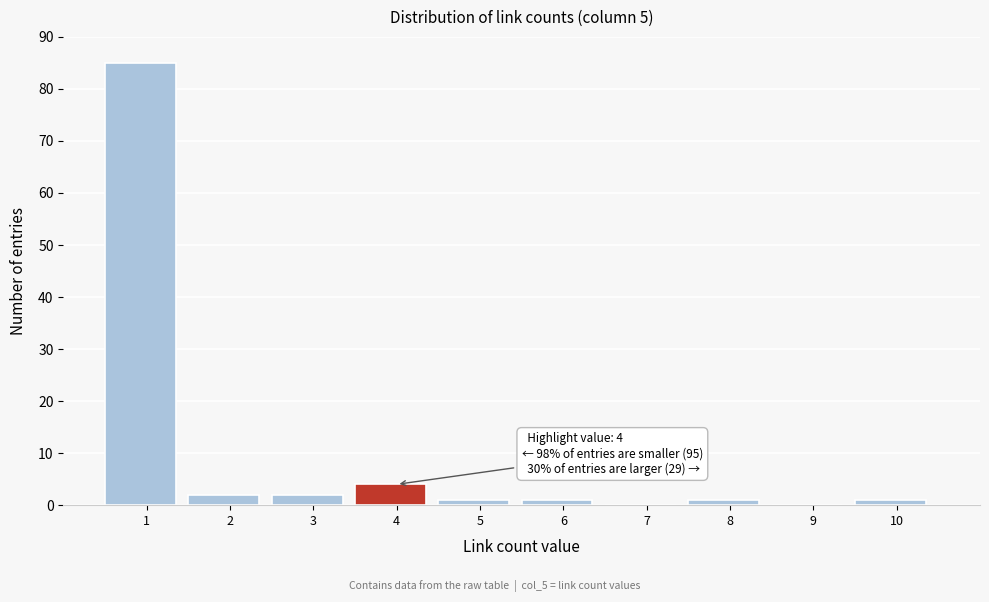

Reading left to right, extract all data points from this chart.

1=85	2=2	3=2	4=4	5=1	6=1	7=0	8=1	9=0	10=1